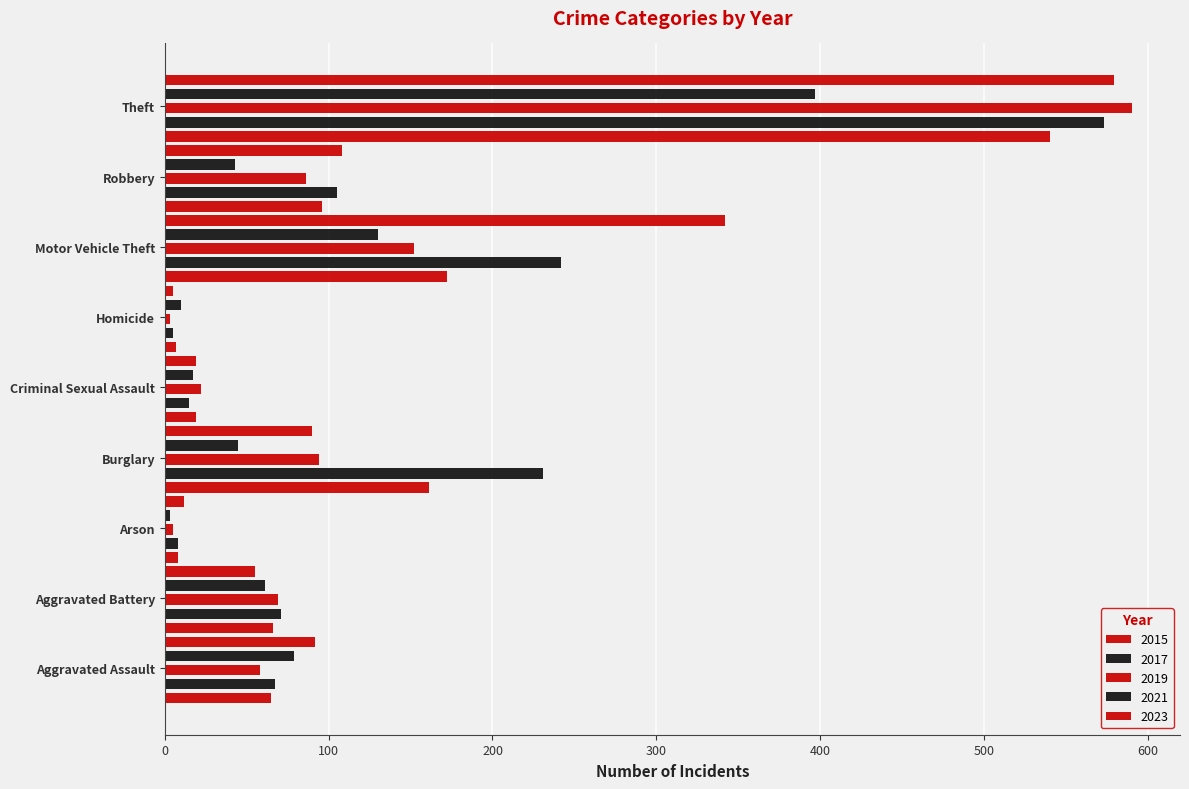

How many series are shown in this chart?

5